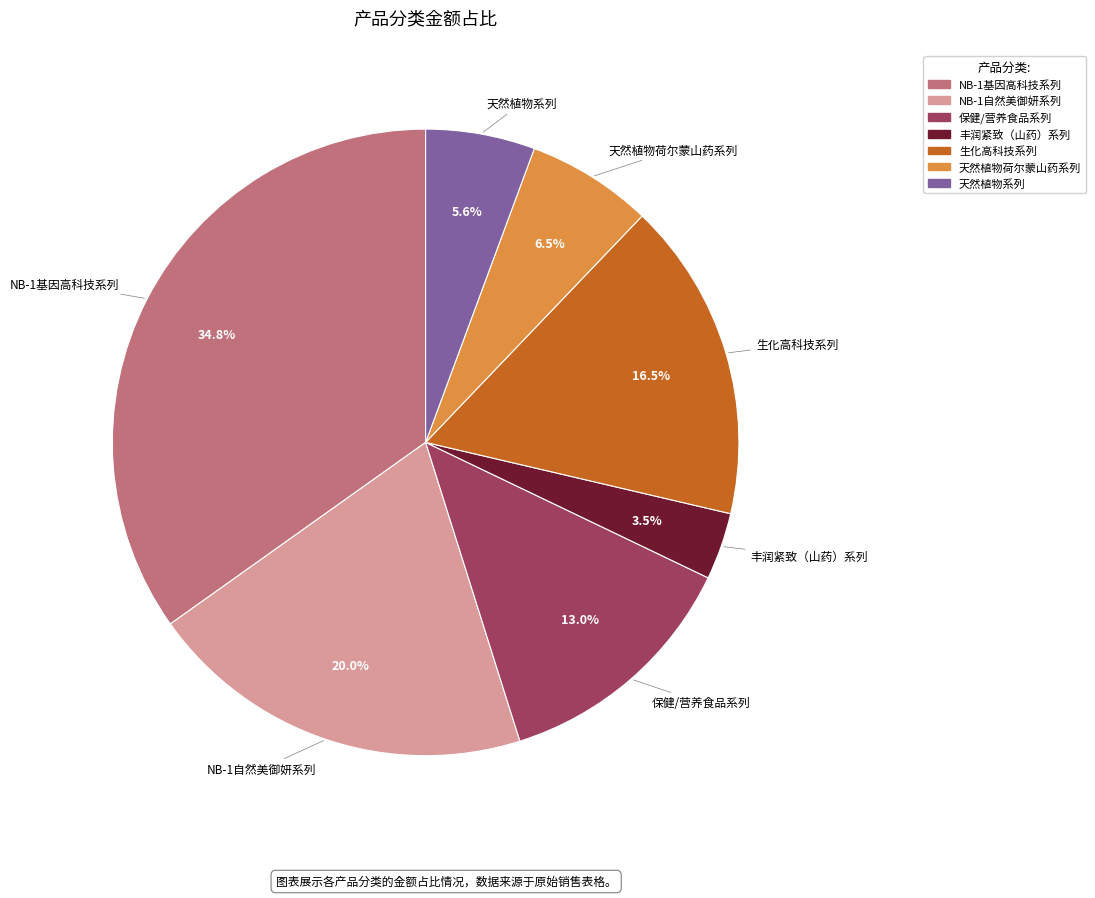

To the nearest percent, what is the combined percentage of 天然植物荷尔蒙山药系列 and 生化高科技系列?

23%